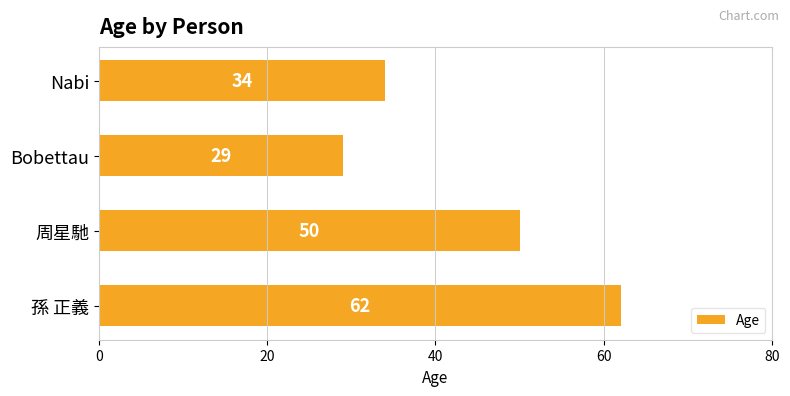

Rank the categories by value from lowest to highest.

Bobettau, Nabi, 周星馳, 孫 正義